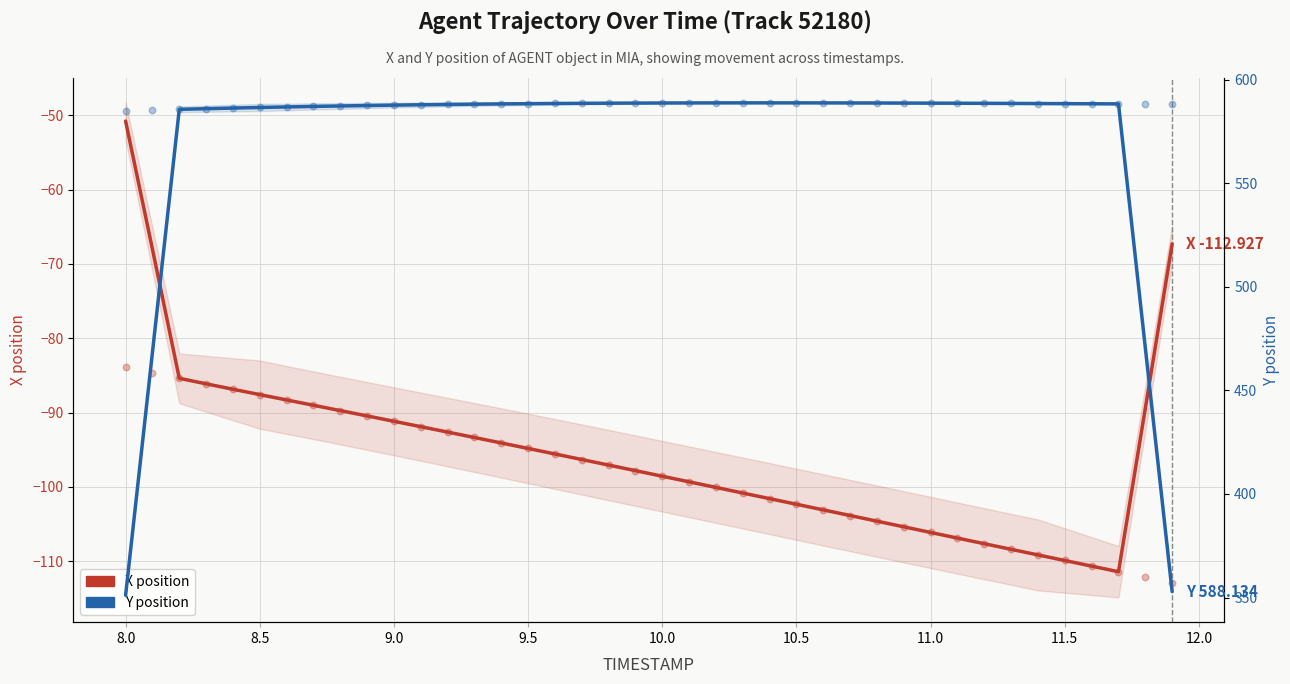

At how many categories does at least one series exceed -70?

40